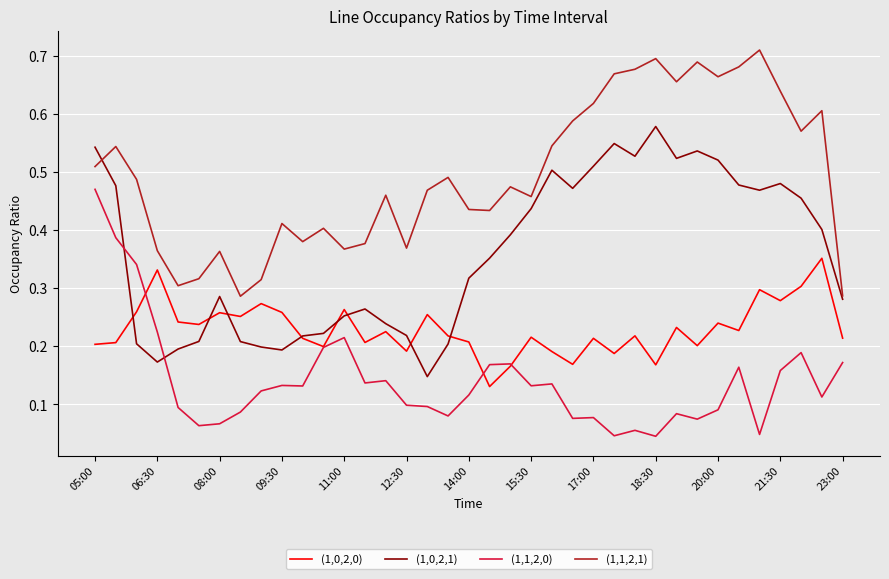

True or false: (1,1,2,0) and (1,1,2,1) cross at least once.

False